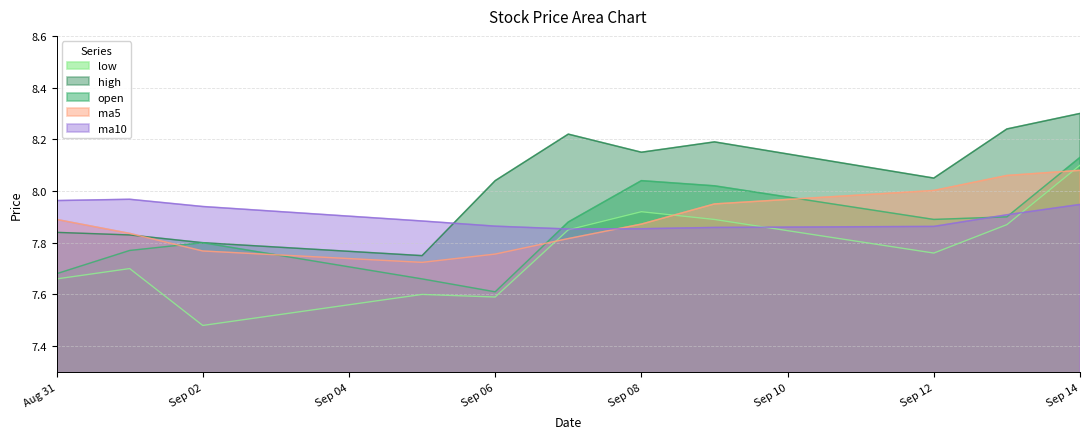

Does the chart have visible grid lines?

Yes